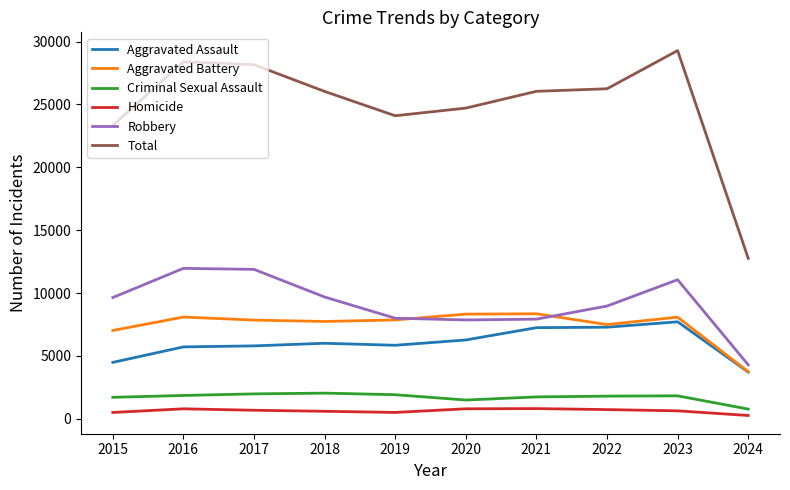

Which series has the largest range (max minus min)?

Total